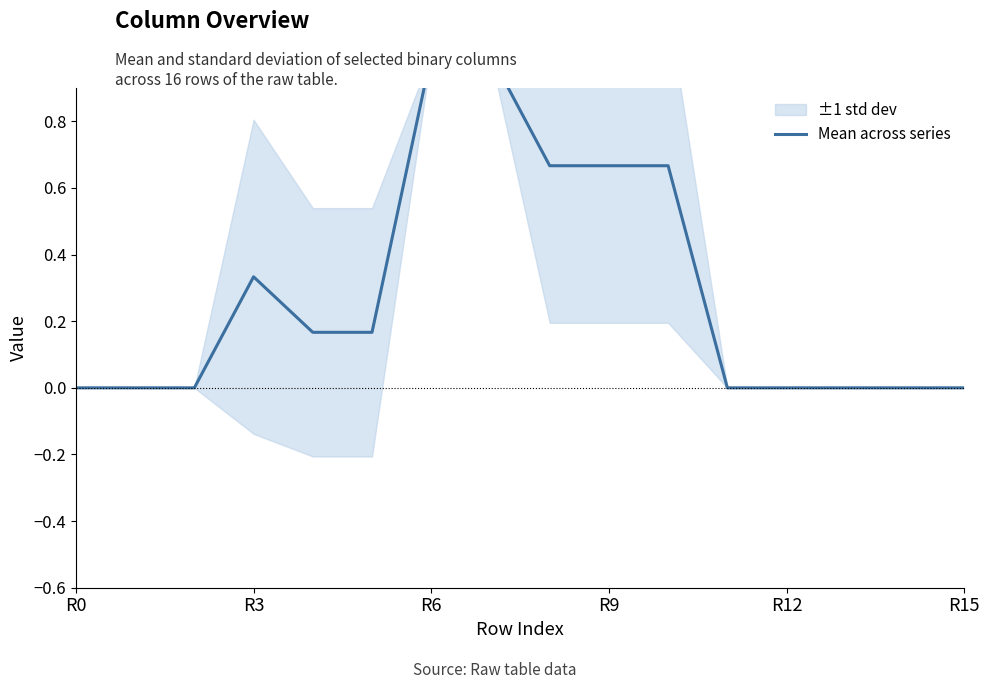

Which label corresponds to the smallest value in the chart?

R0